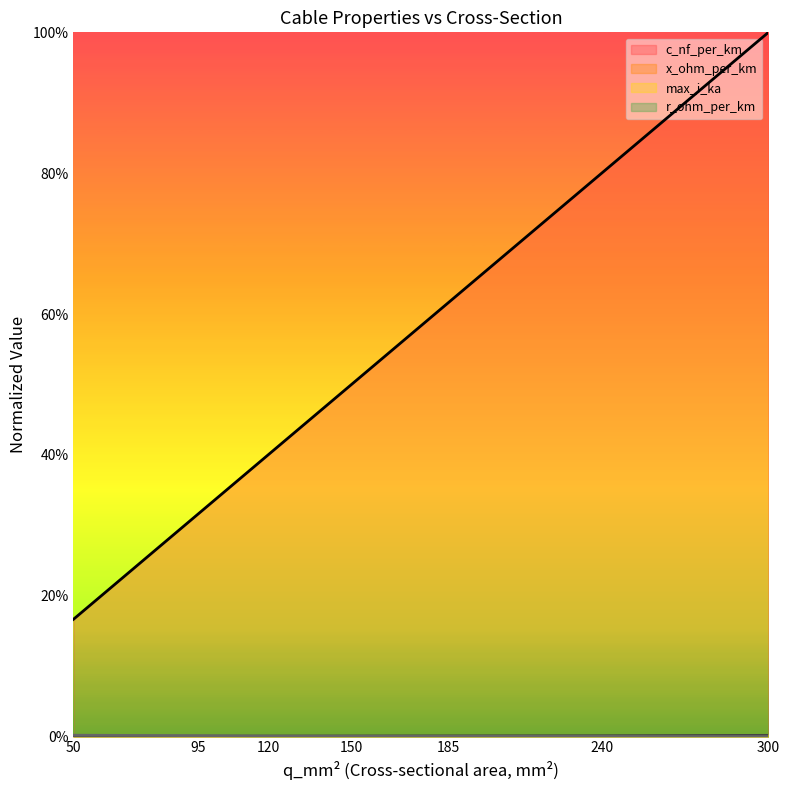

Which series has the largest total across all categories?

c_nf_per_km